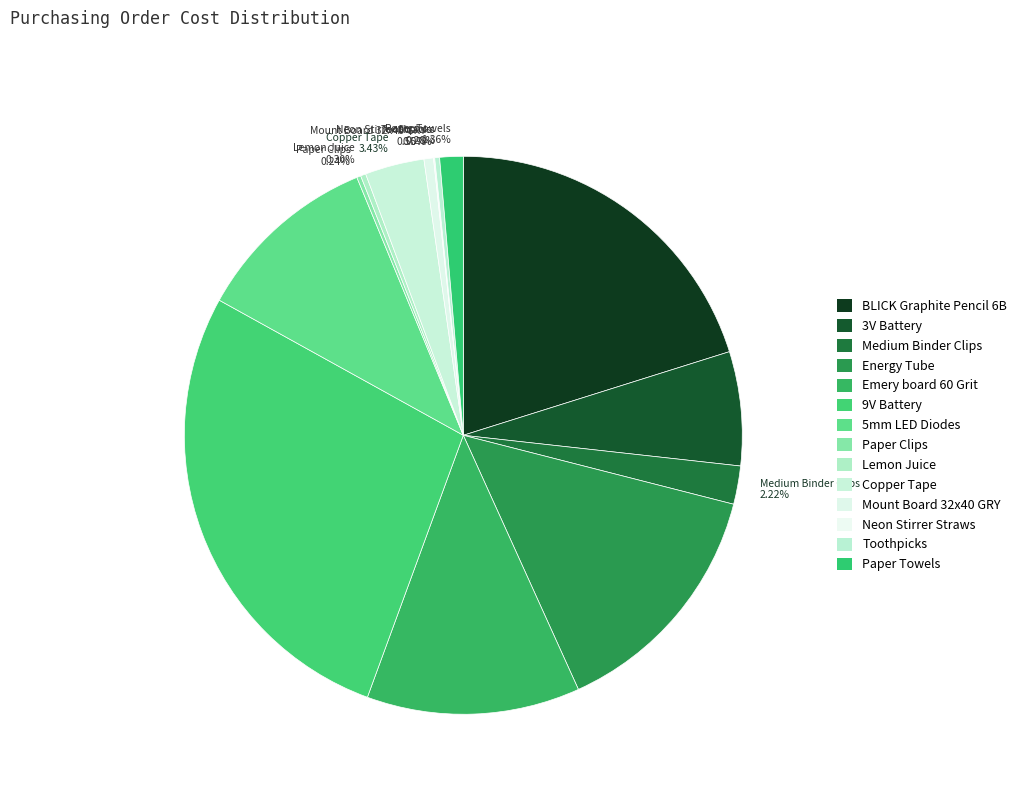

True or false: 5mm LED Diodes accounts for 11% of the total.

True